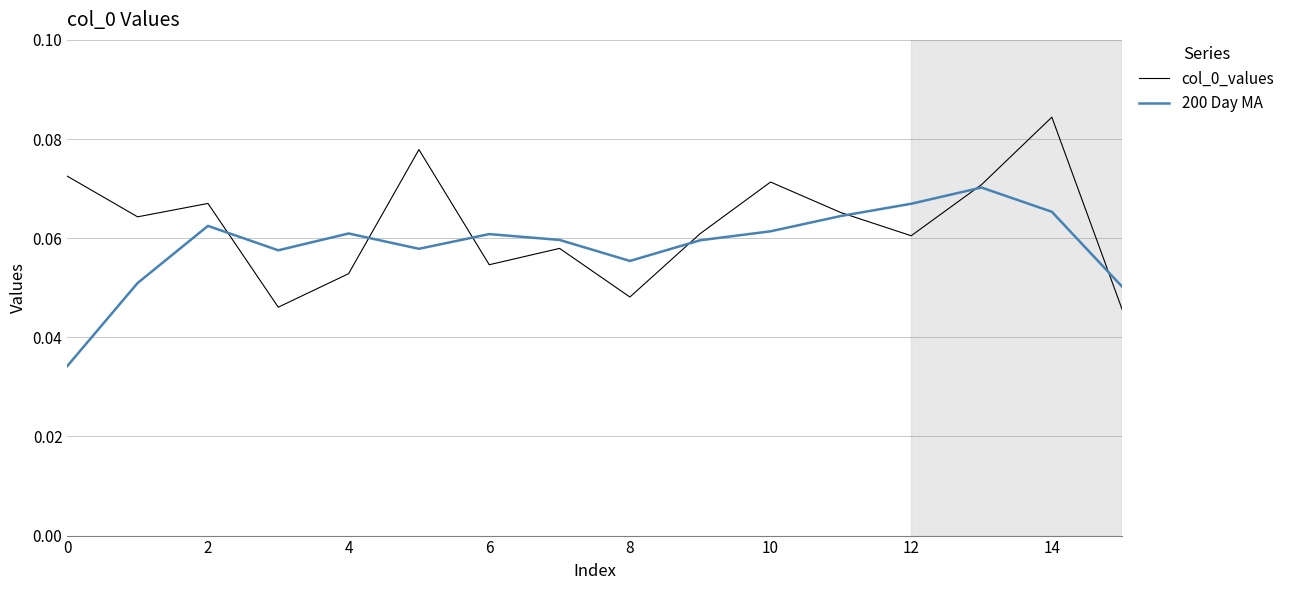

Which category has the highest value in the col_0_values series?

14